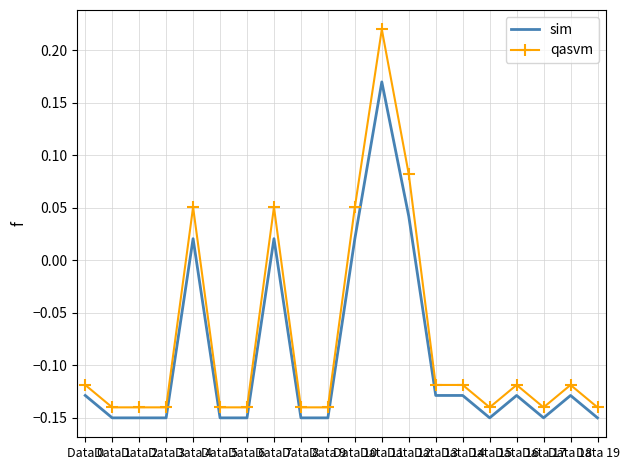

Is the value of sim at Data 10 greater than the value of qasvm at Data 0?

Yes